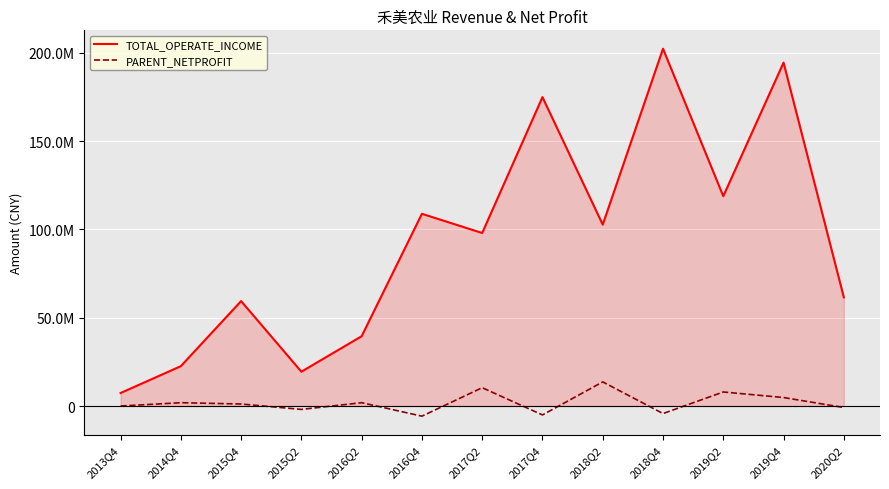

What are all the series names shown in the legend?

TOTAL_OPERATE_INCOME, PARENT_NETPROFIT